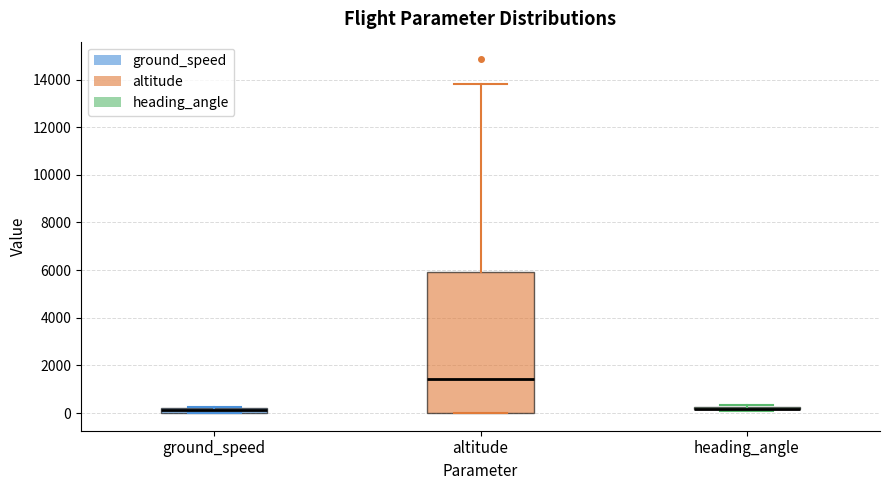

Where is the upper edge of the box for ground_speed on the y-axis? The values are not printed on the chart, so give them approximately, as read against the axis.

200